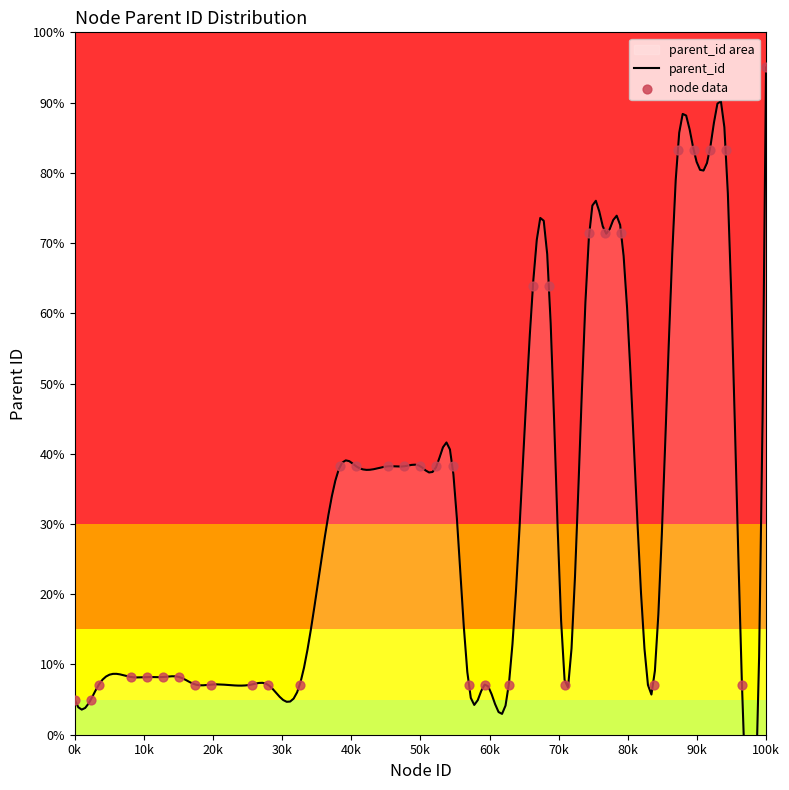

What is the change in value from 51 to 86?

+87.9